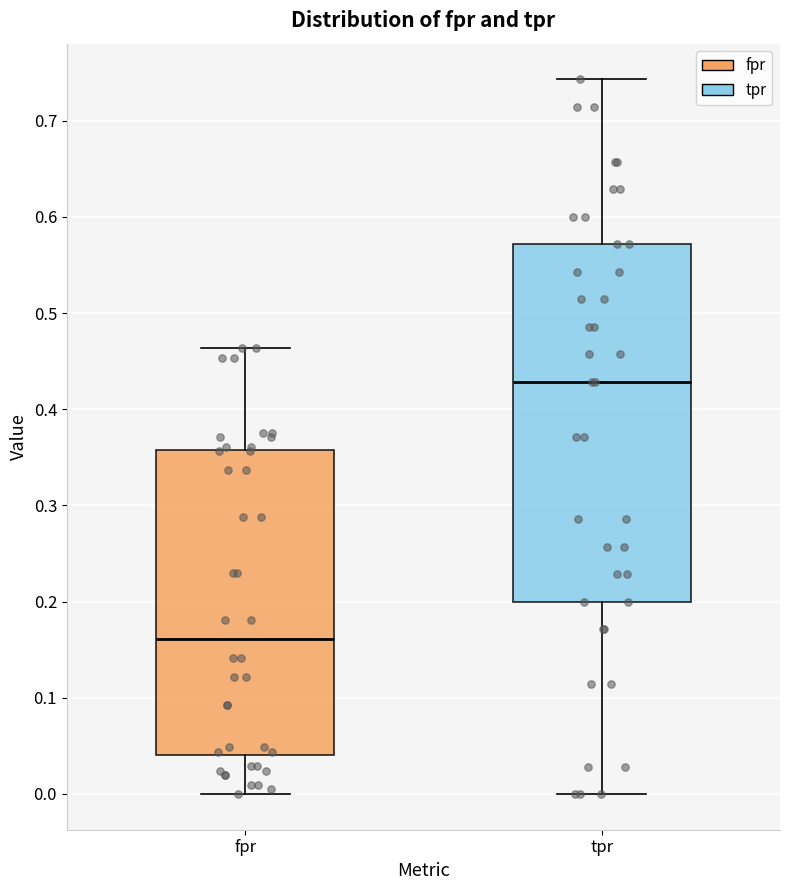

Comparing the boxes themselves (not the whiskers), which one is the tallest?

tpr